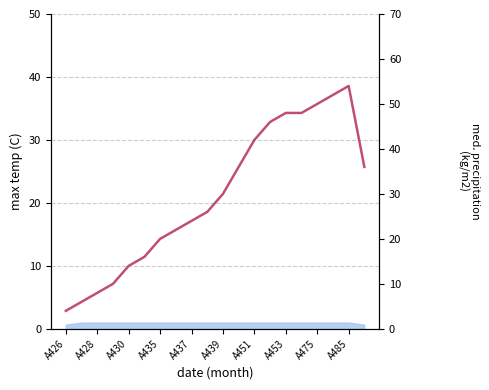

What is the label of the 3rd point from the left?

A428